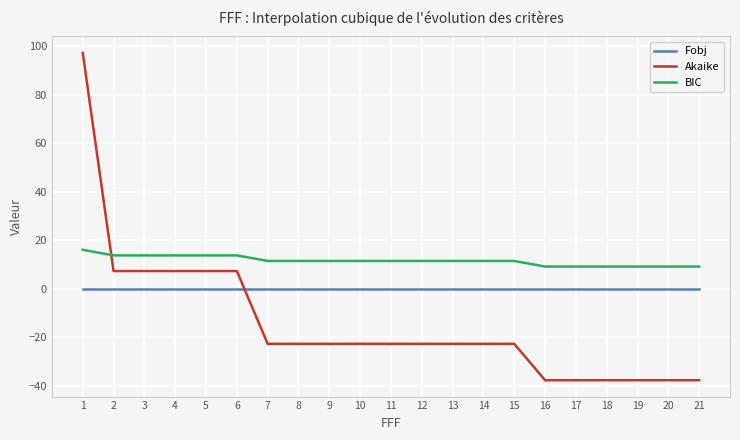

Rank the series by their average value, from lowest to highest.

Akaike, Fobj, BIC